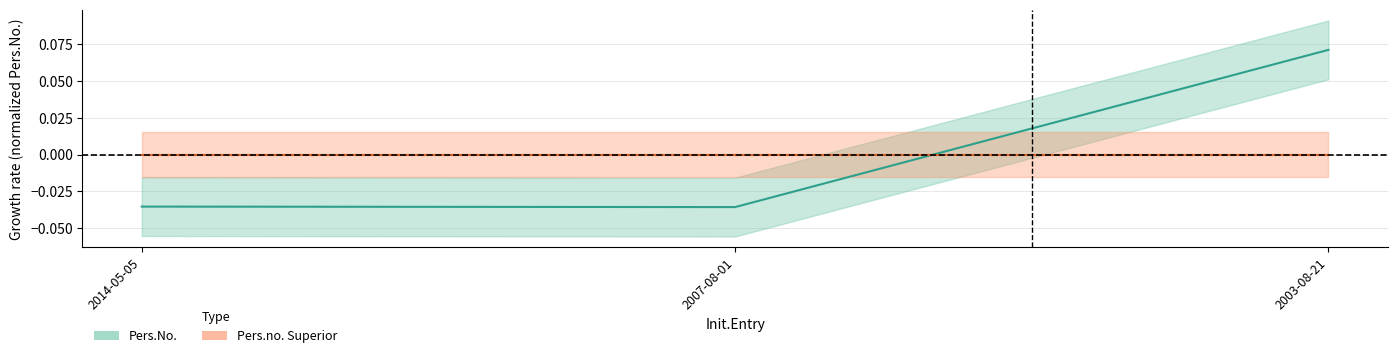

Between 2003-08-21 and 2014-05-05, which is larger?

2003-08-21